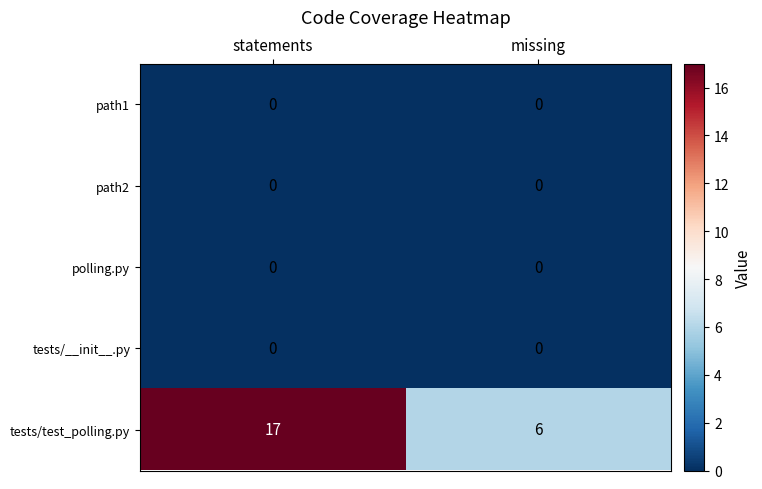

Reading left to right, list all the values displayed in this chart.

path1: 0	0
path2: 0	0
polling.py: 0	0
tests/__init__.py: 0	0
tests/test_polling.py: 17	6